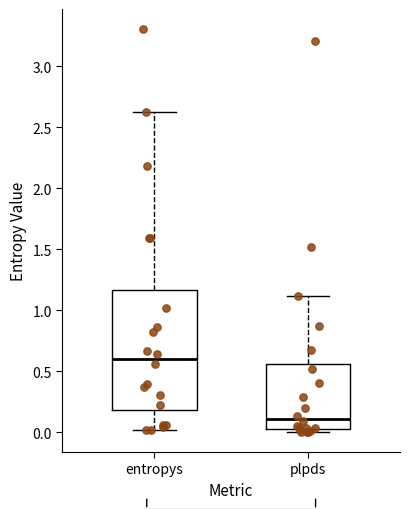

Which box's median line is the lowest?

plpds